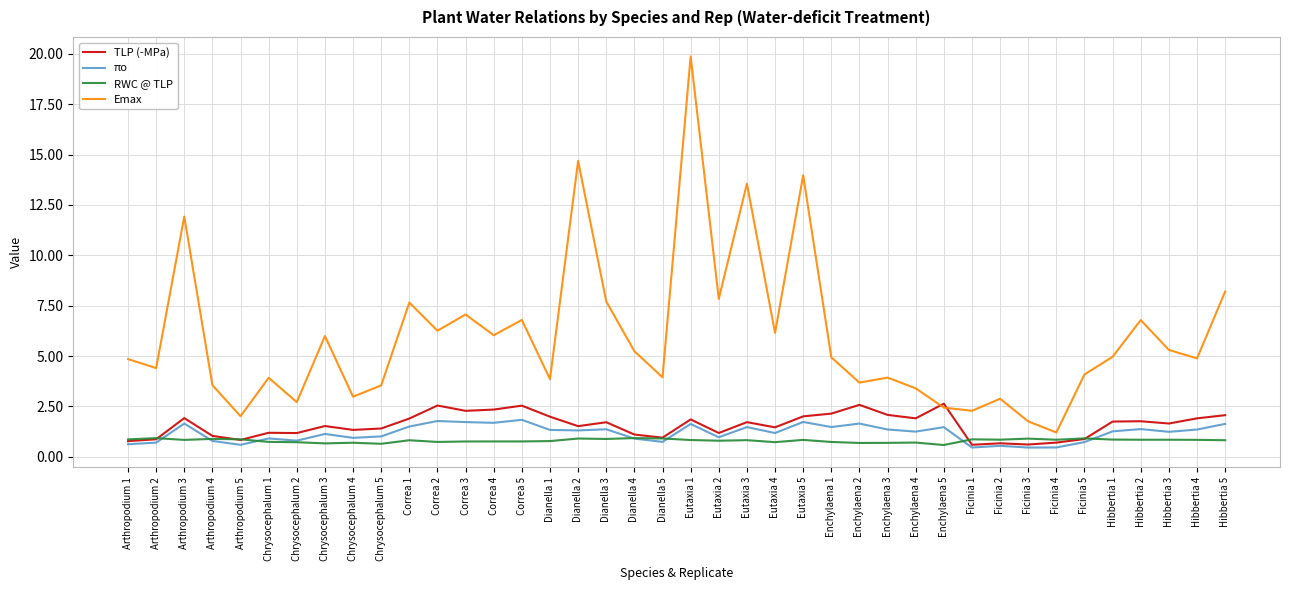

How many lines are shown in the chart?

4